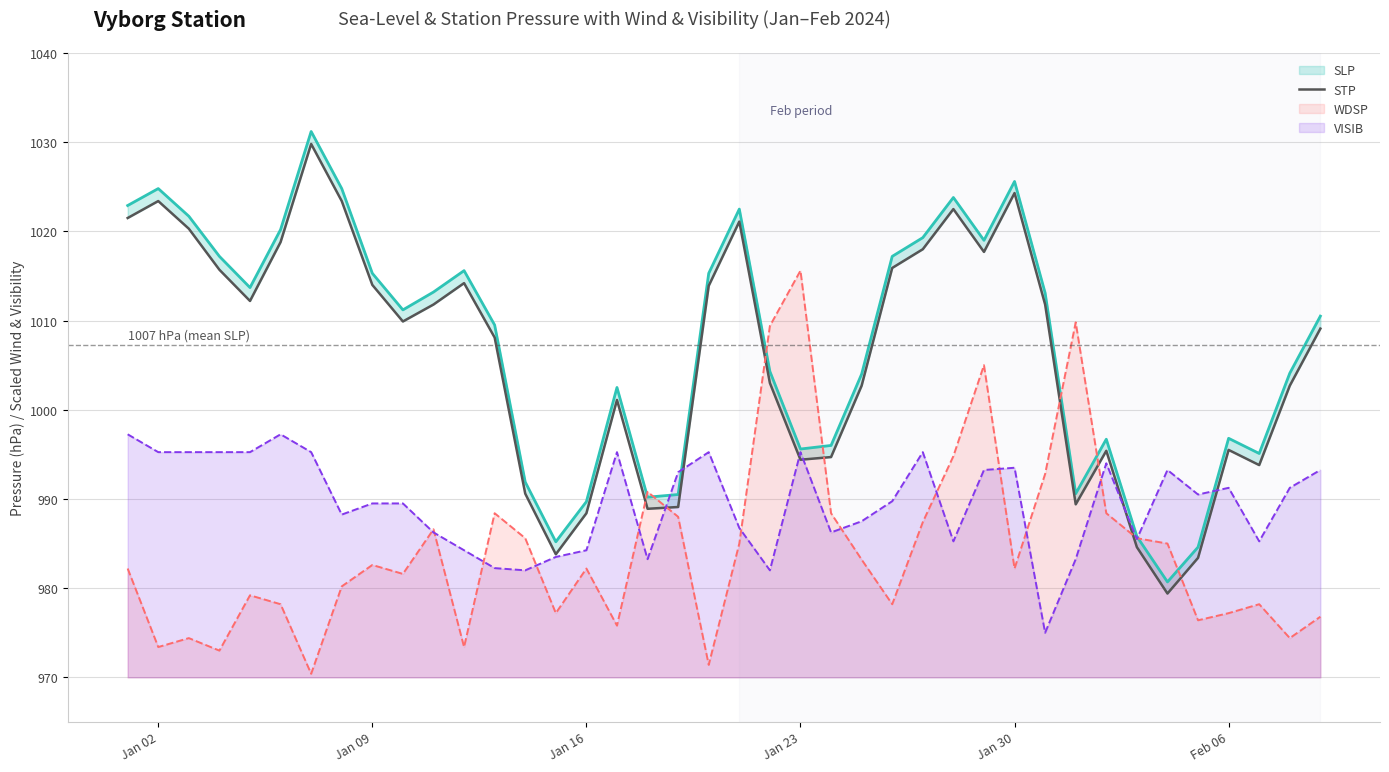

Which category has the highest value in the WDSP series?

Jan 23